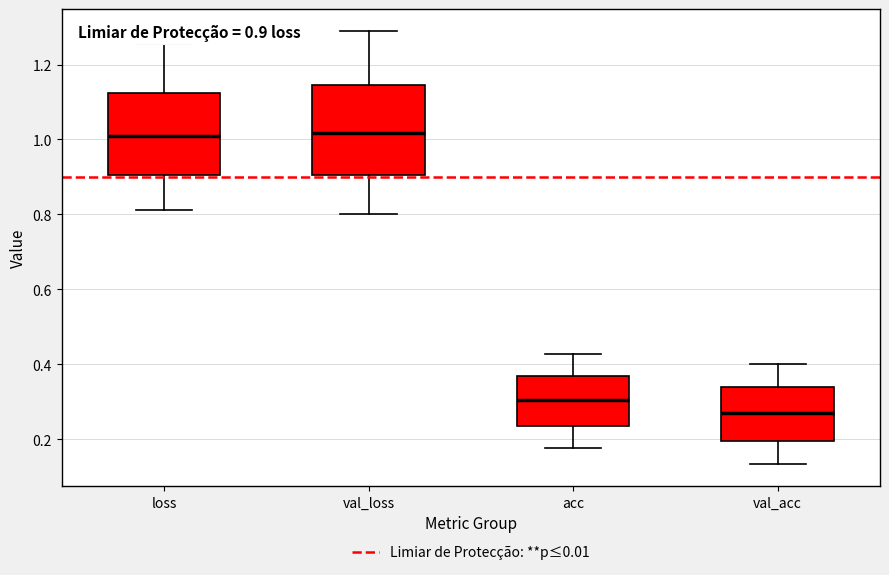

Which box is the tallest, from its lower edge to its upper edge?

val_loss